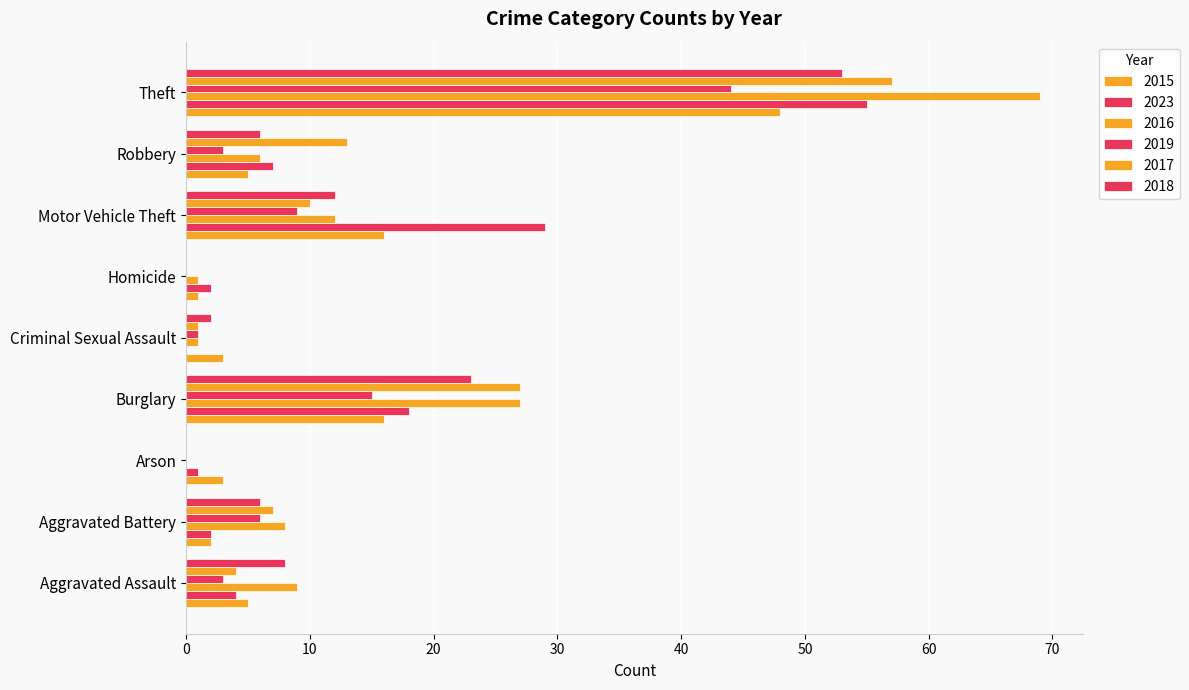

Which category has the lowest value across all series?

Criminal Sexual Assault